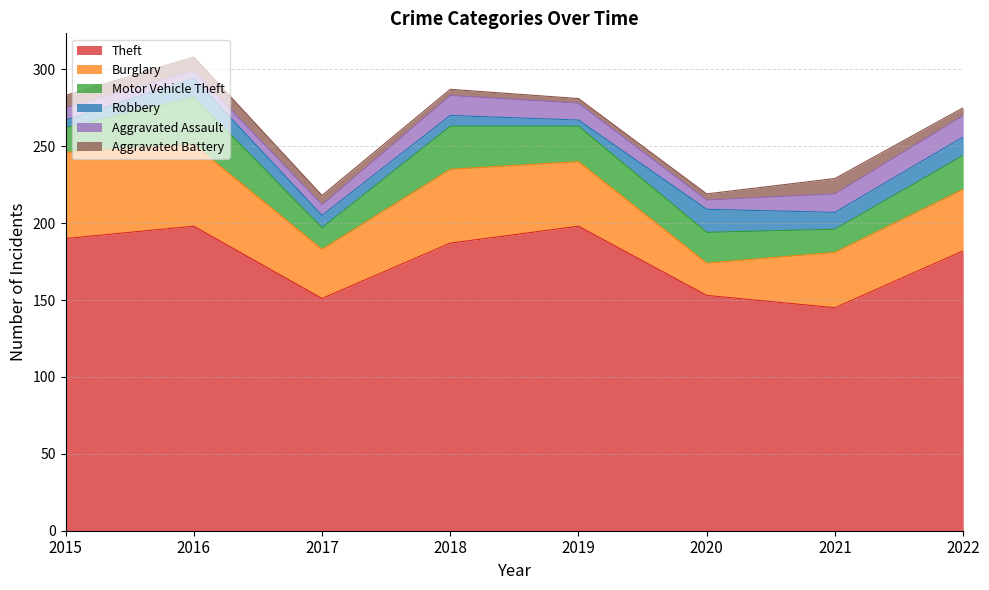

What are all the series names shown in the legend?

Theft, Burglary, Motor Vehicle Theft, Robbery, Aggravated Assault, Aggravated Battery